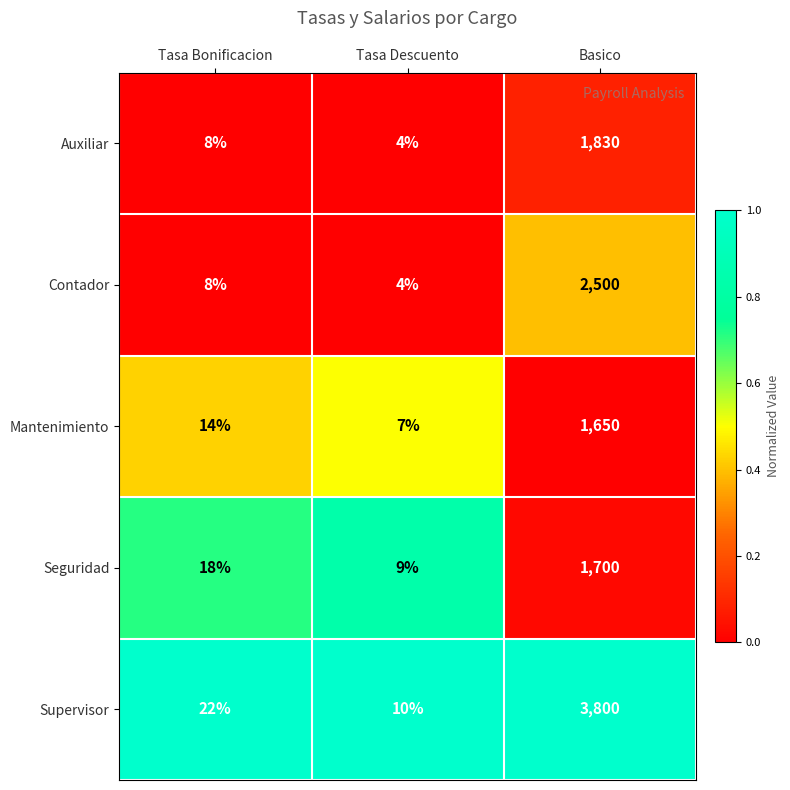

Reading right to left, list all the values displayed in this chart.

Auxiliar: 1830	4	8
Contador: 2500	4	8
Mantenimiento: 1650	7	14
Seguridad: 1700	9	18
Supervisor: 3800	10	22